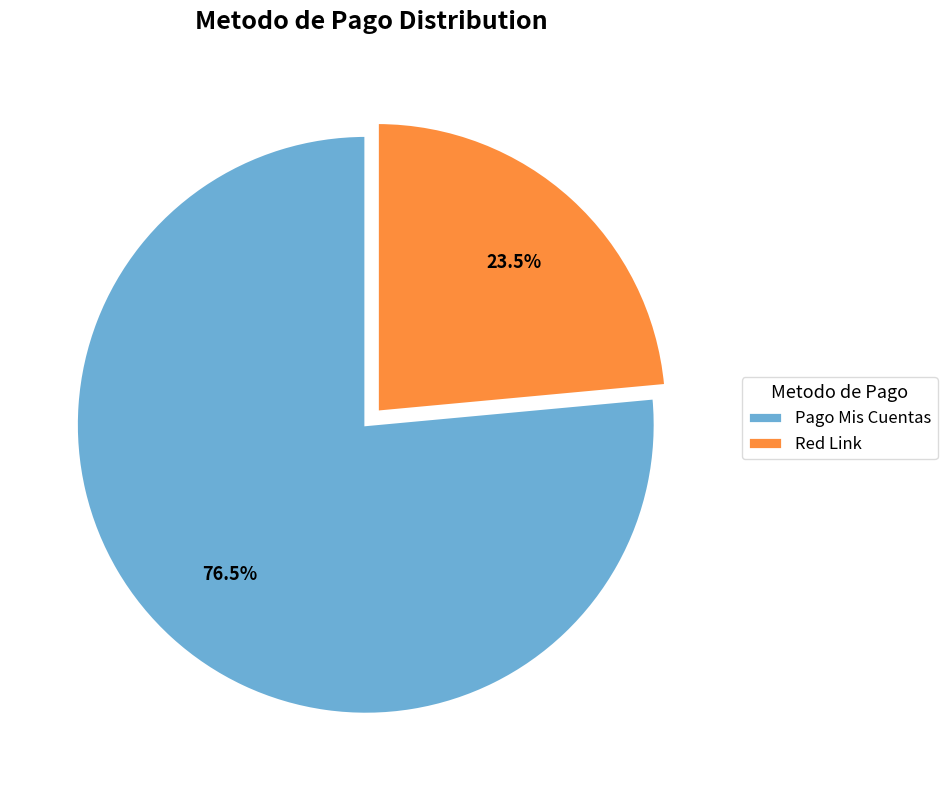

What is the smallest slice in the pie chart?

Red Link